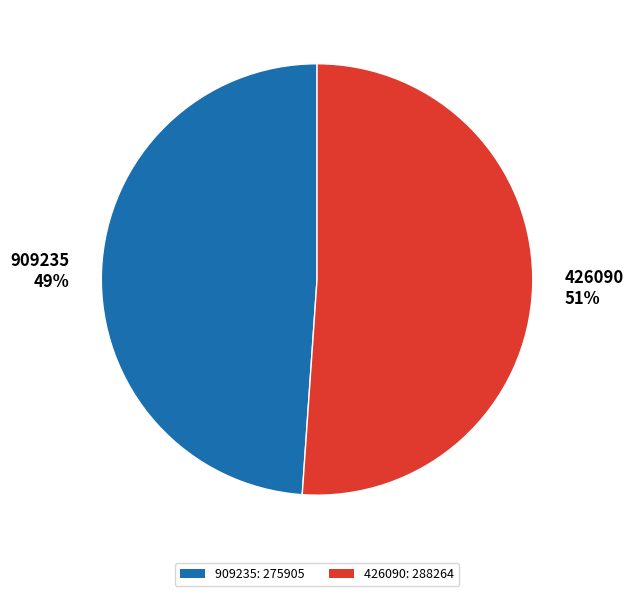

Approximately how many times larger is the value at 426090: 288264 compared to 909235: 275905?

1.0